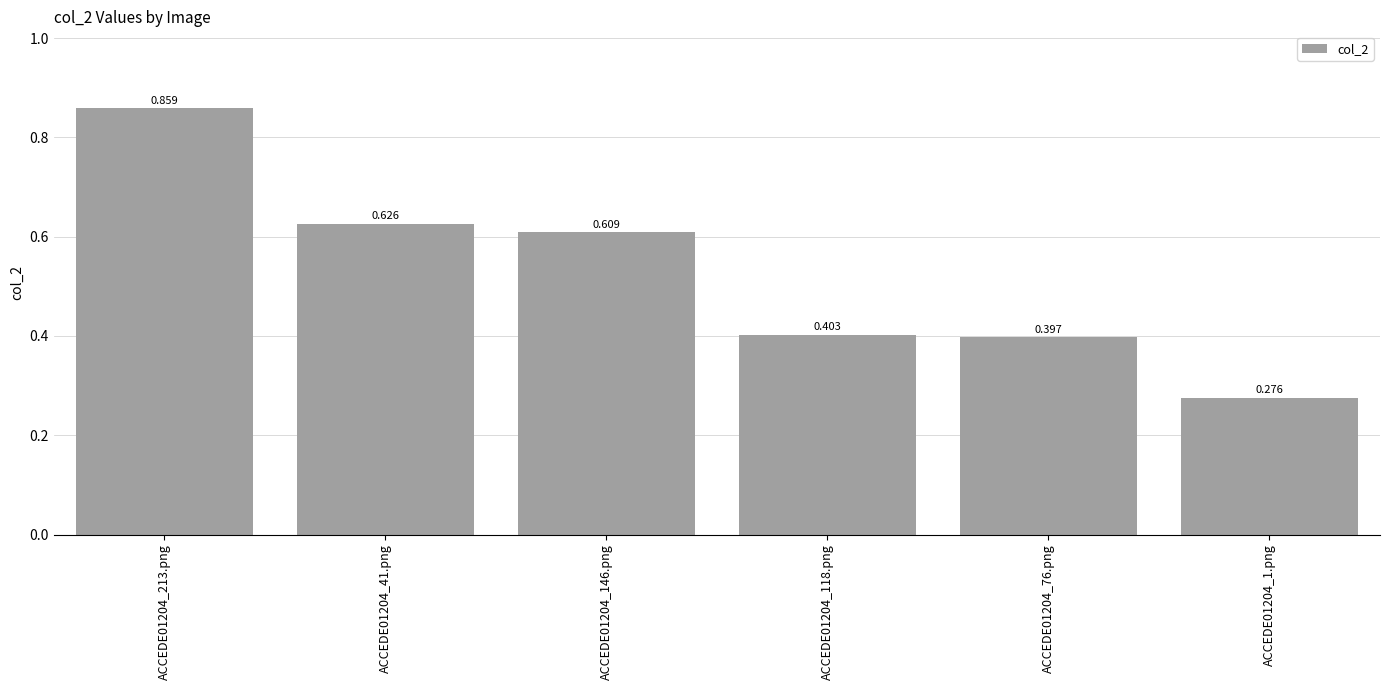

List the labels in order of value, largest first.

ACCEDE01204_213.png, ACCEDE01204_41.png, ACCEDE01204_146.png, ACCEDE01204_118.png, ACCEDE01204_76.png, ACCEDE01204_1.png